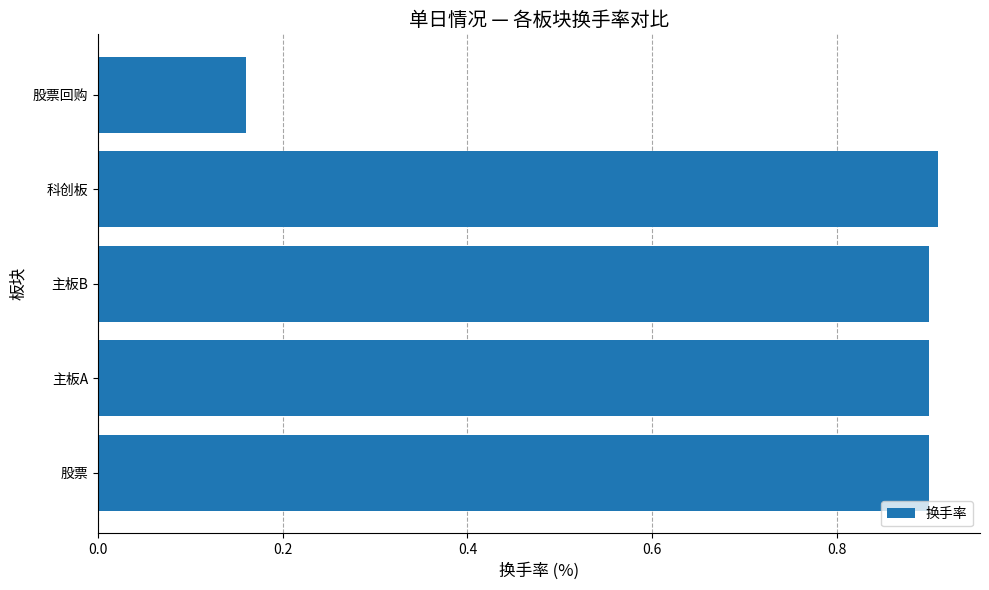

What is the change in value from 股票 to 股票回购?

-0.7